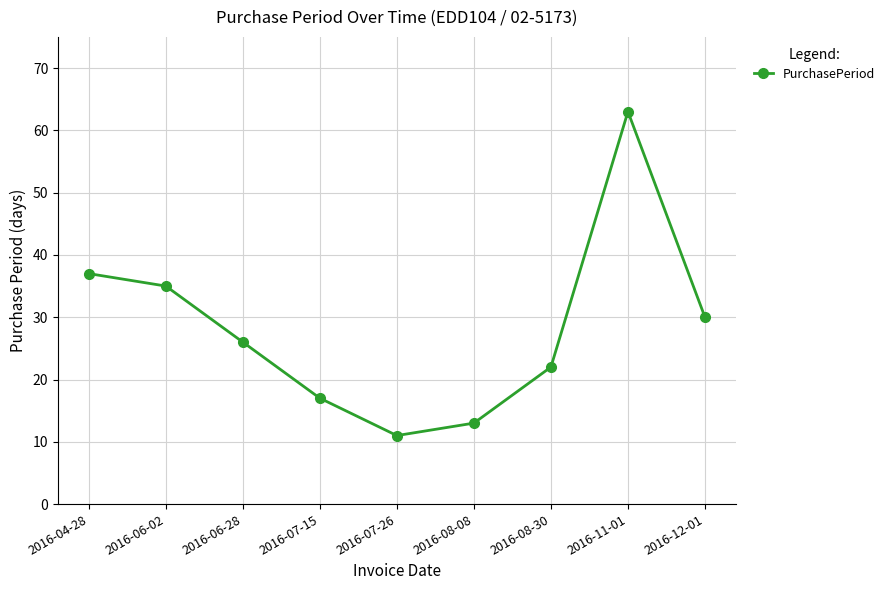

Reading left to right, extract all data points from this chart.

2016-04-28=37	2016-06-02=35	2016-06-28=26	2016-07-15=17	2016-07-26=11	2016-08-08=13	2016-08-30=22	2016-11-01=63	2016-12-01=30